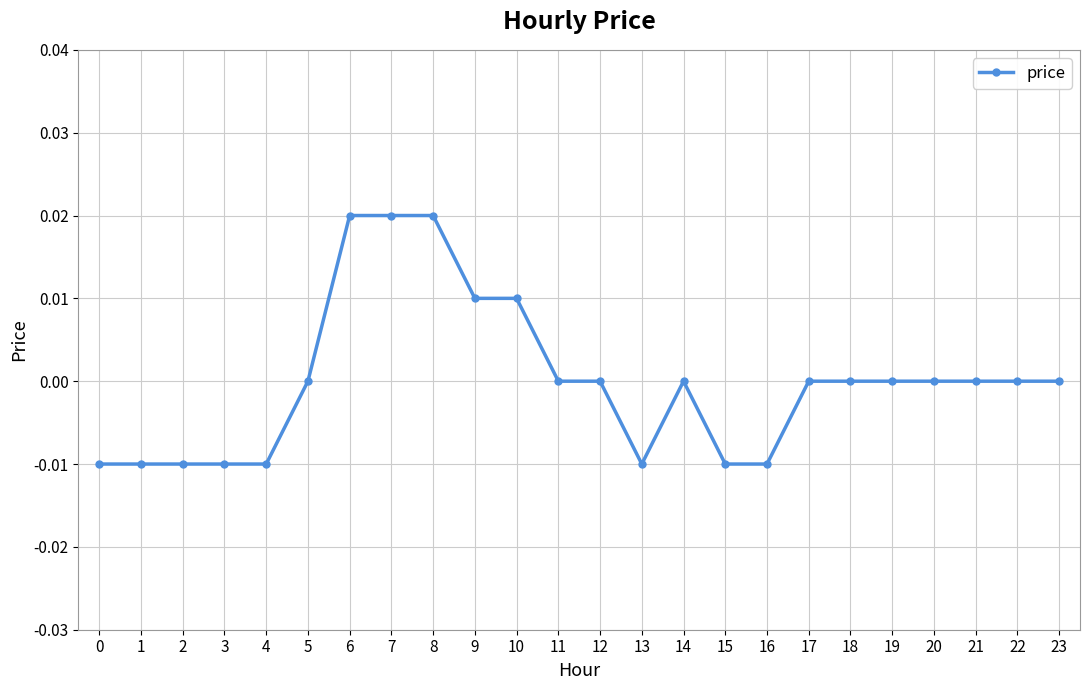

True or false: the data shows -0.0 at 0.

True